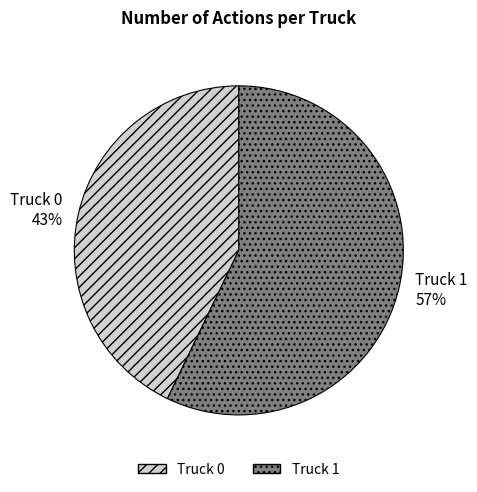

Rank the categories by value from lowest to highest.

Truck 0, Truck 1